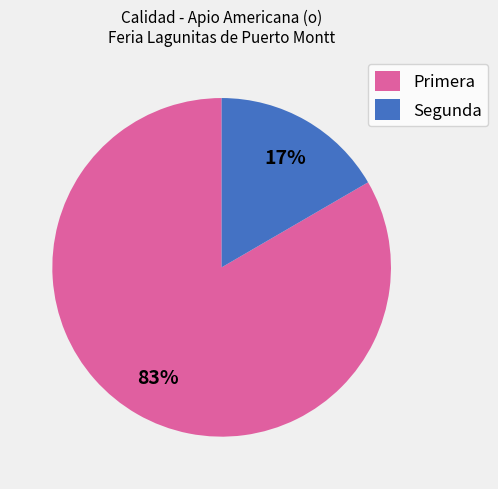

What is the smallest slice in the pie chart?

Segunda